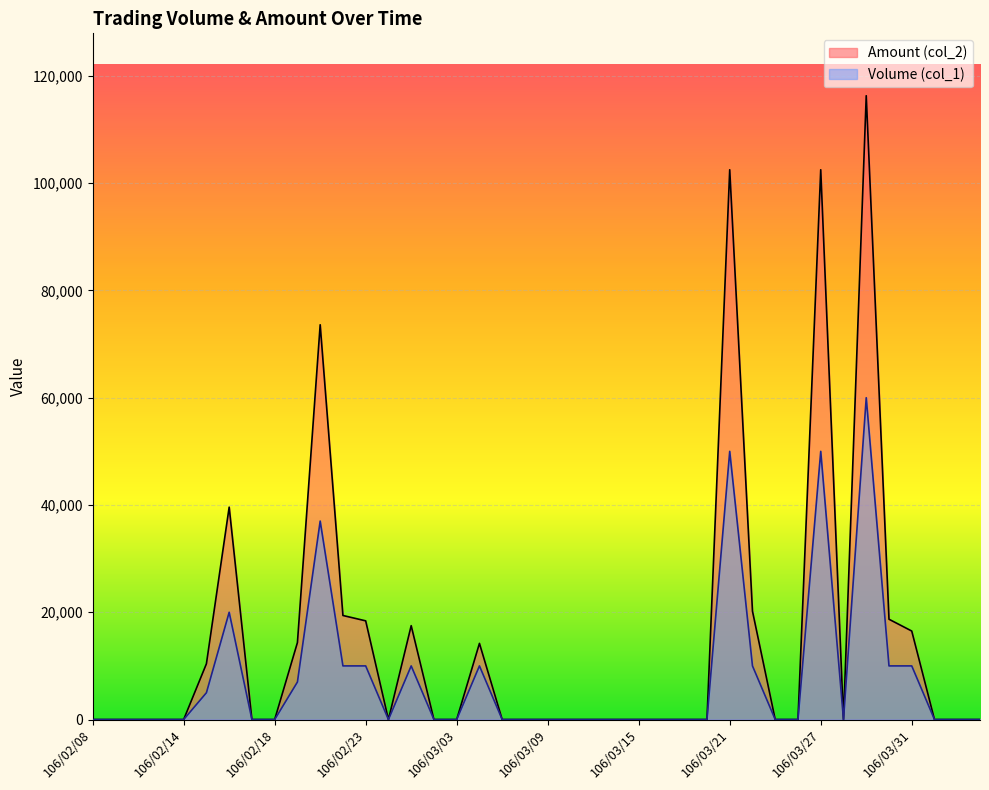

True or false: Volume (col_1) and Amount (col_2) cross at least once.

False